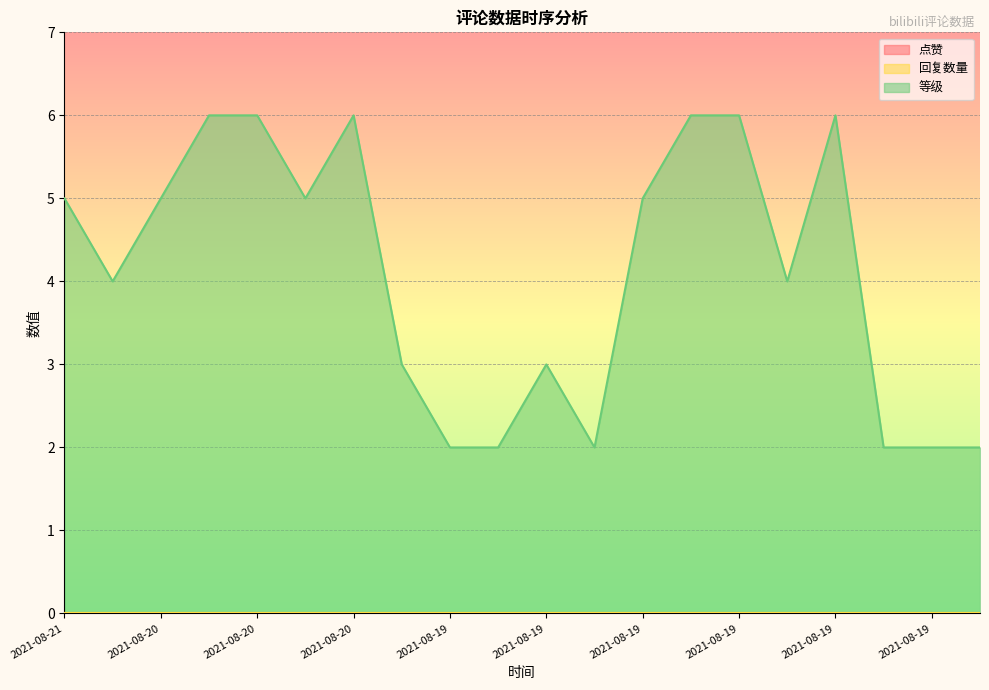

True or false: 点赞 has more than 0 interior local peaks.

False